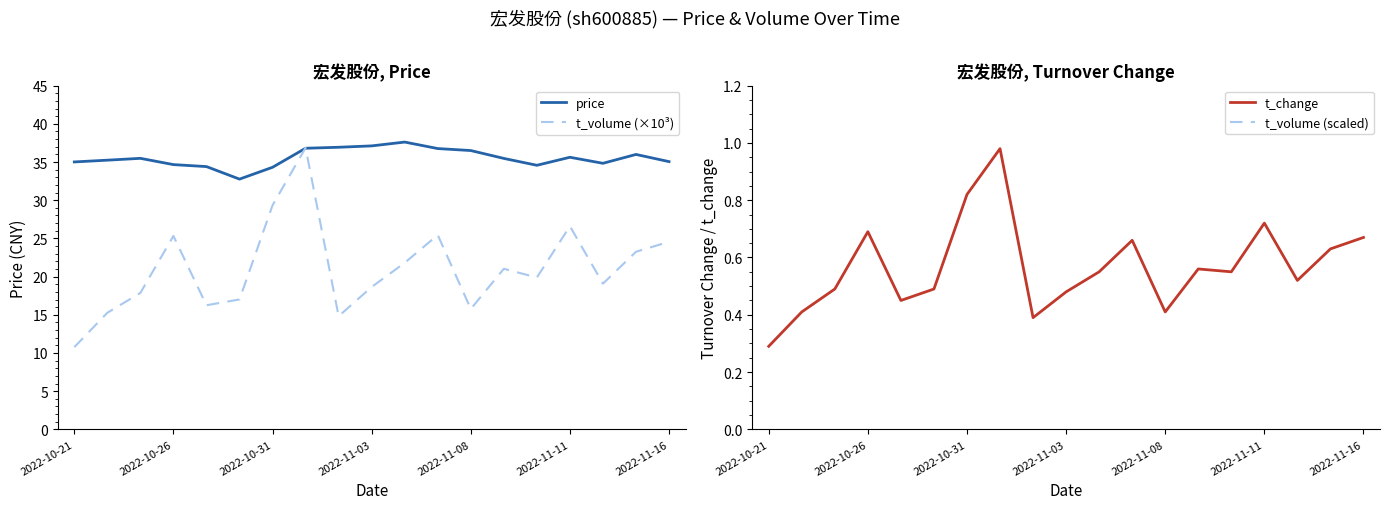

What is the lowest value of the t_volume (scaled) series?

215.2